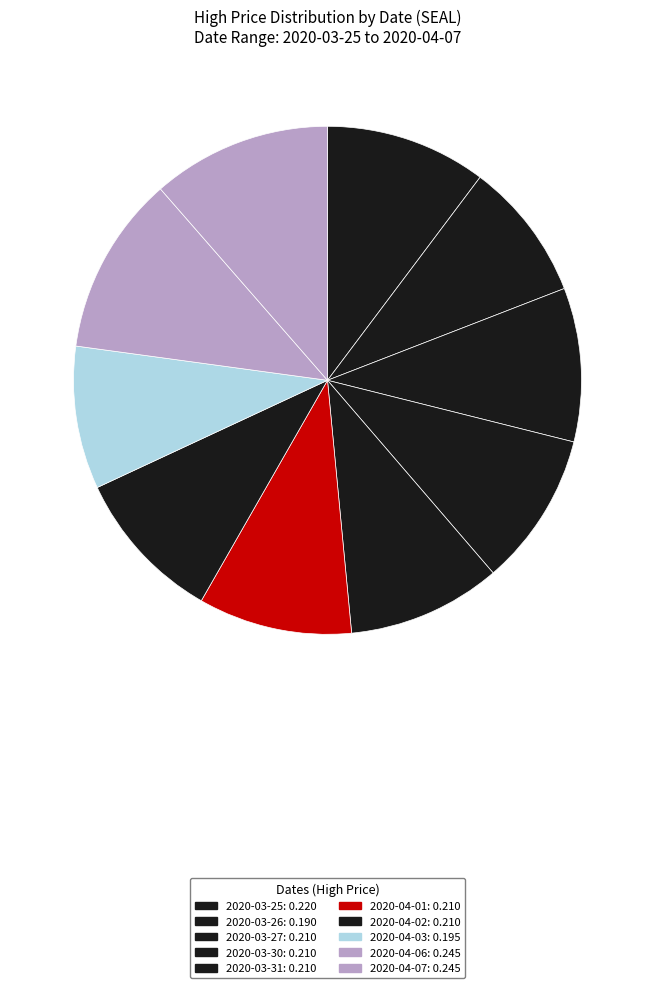

To the nearest percent, what percentage of the pie is 2020-04-03?

9%